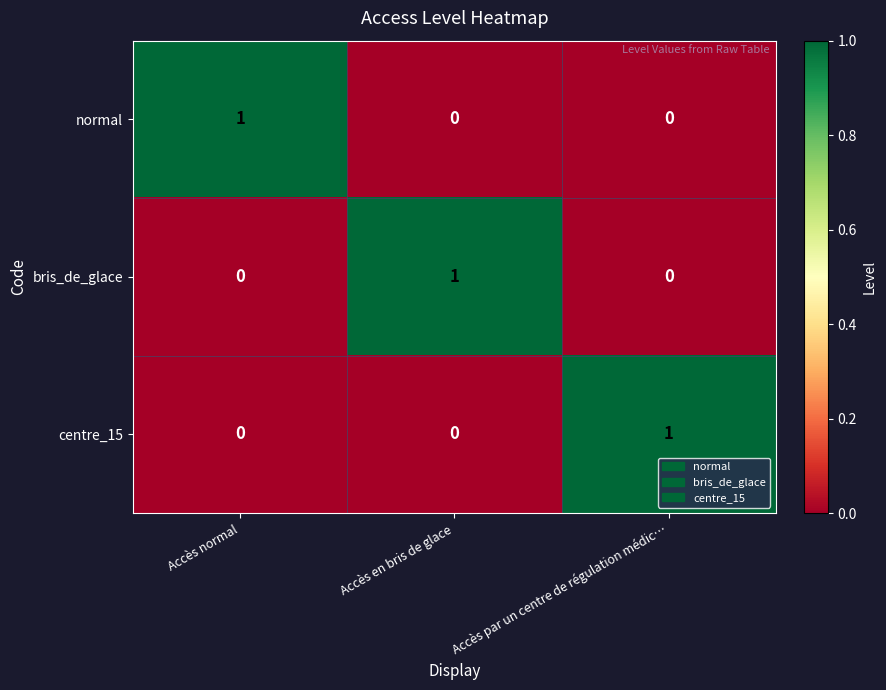

How many bris_de_glace values are between 0 and 1?

3